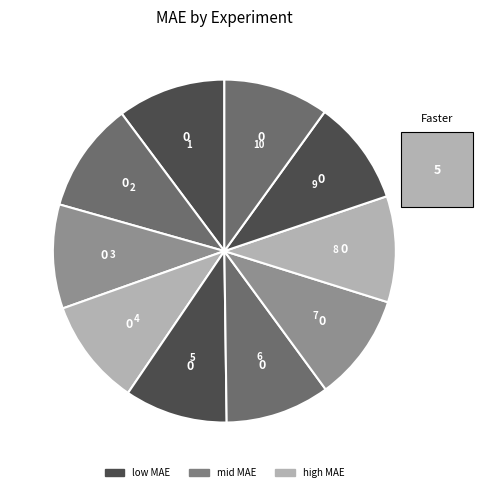

How many slices are in this pie chart?

10